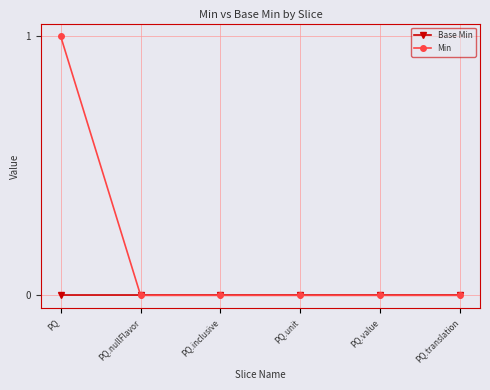

What is the label of the 2nd point from the left?

PQ.nullFlavor